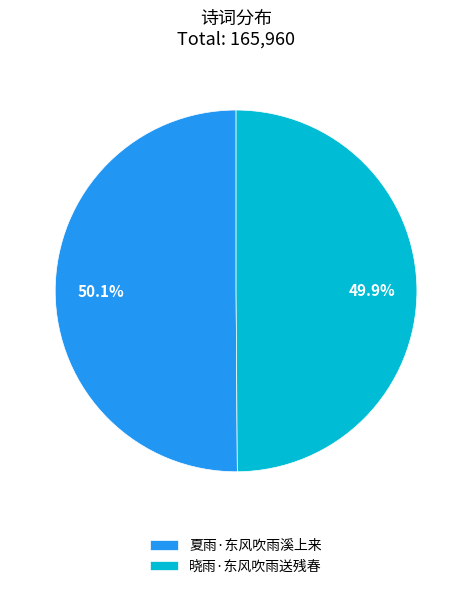

How many slices are in this pie chart?

2